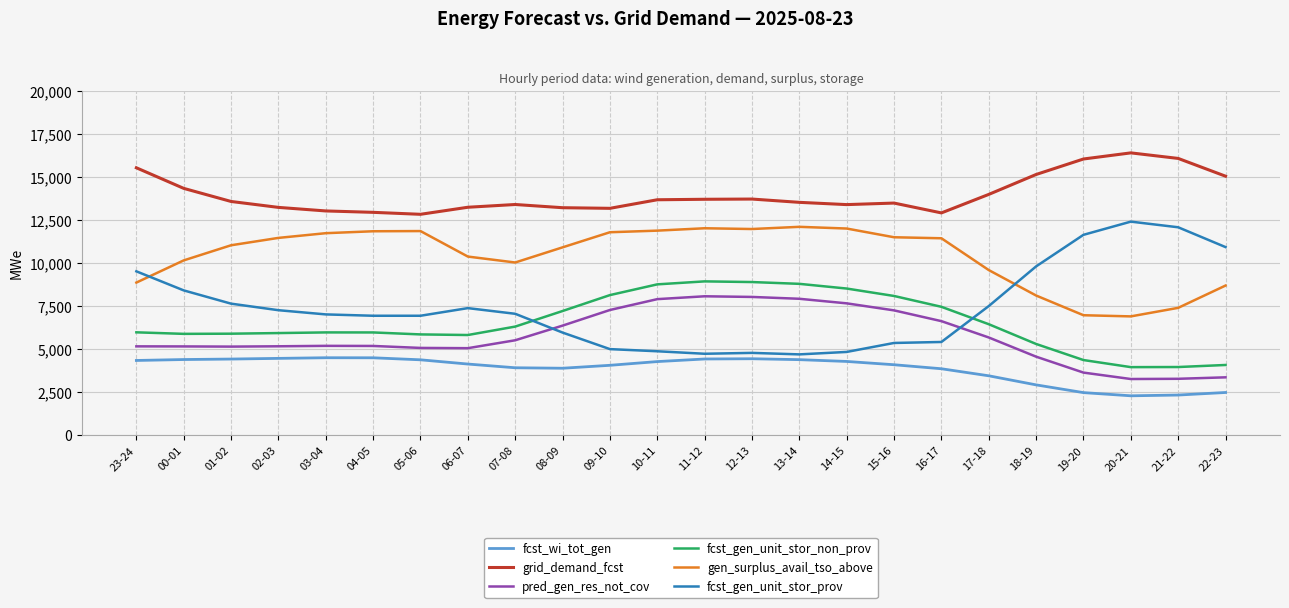

Is the value of pred_gen_res_not_cov at 17-18 greater than the value of gen_surplus_avail_tso_above at 02-03?

No